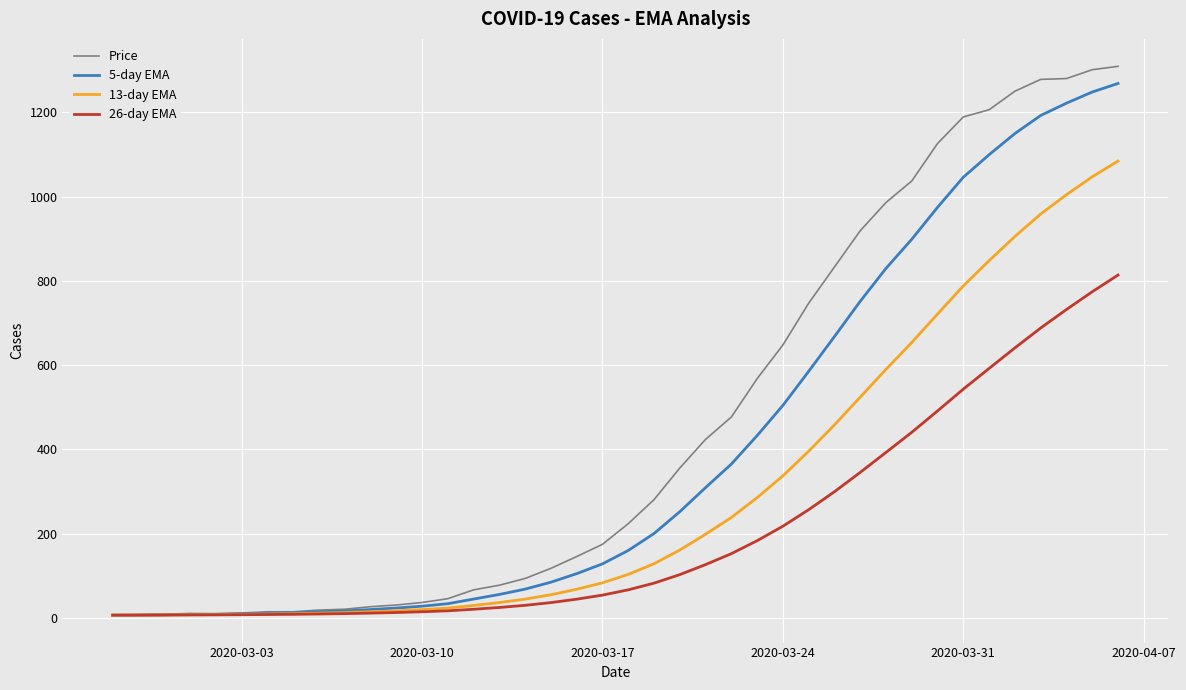

Which series has the largest range (max minus min)?

Price